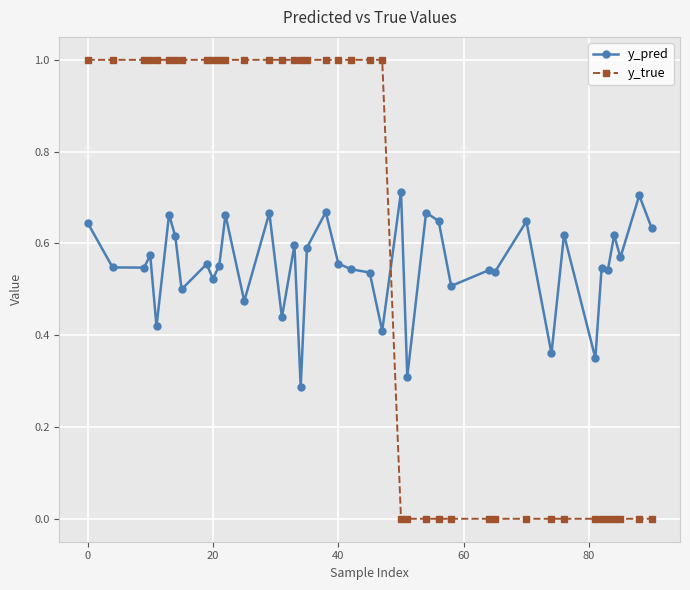

What is the highest value of the y_true series?

1.0